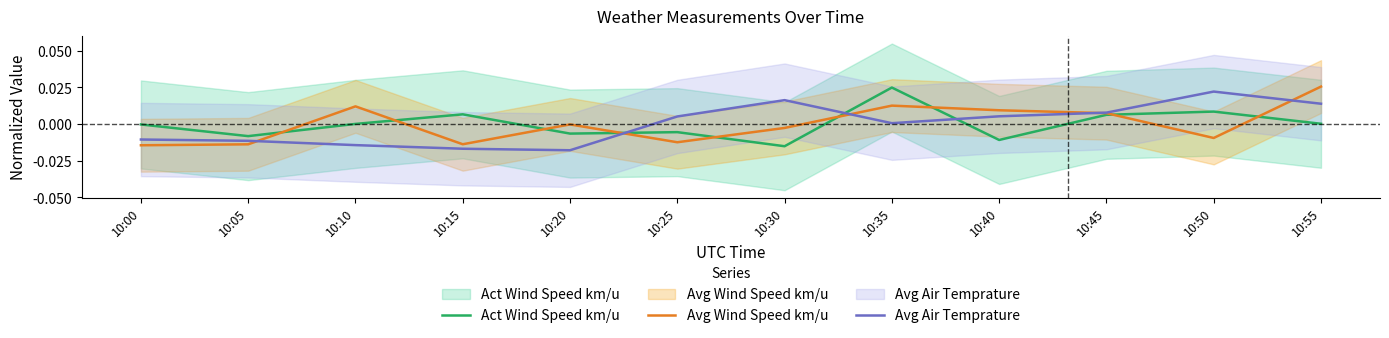

How many lines are shown in the chart?

3